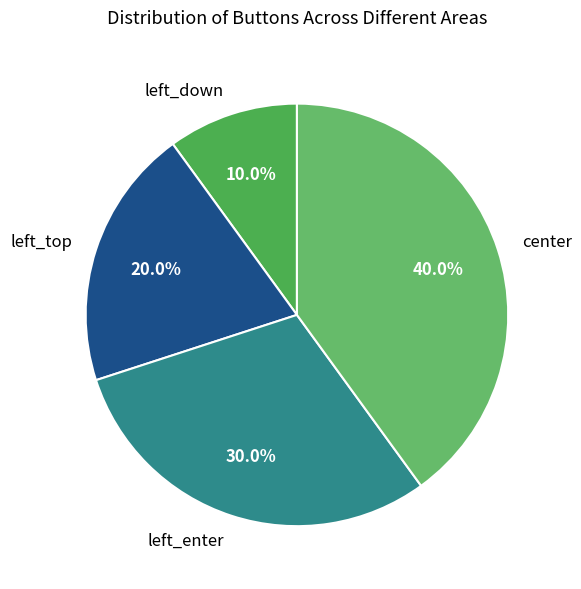

Rank the categories by value from lowest to highest.

left_down, left_top, left_enter, center